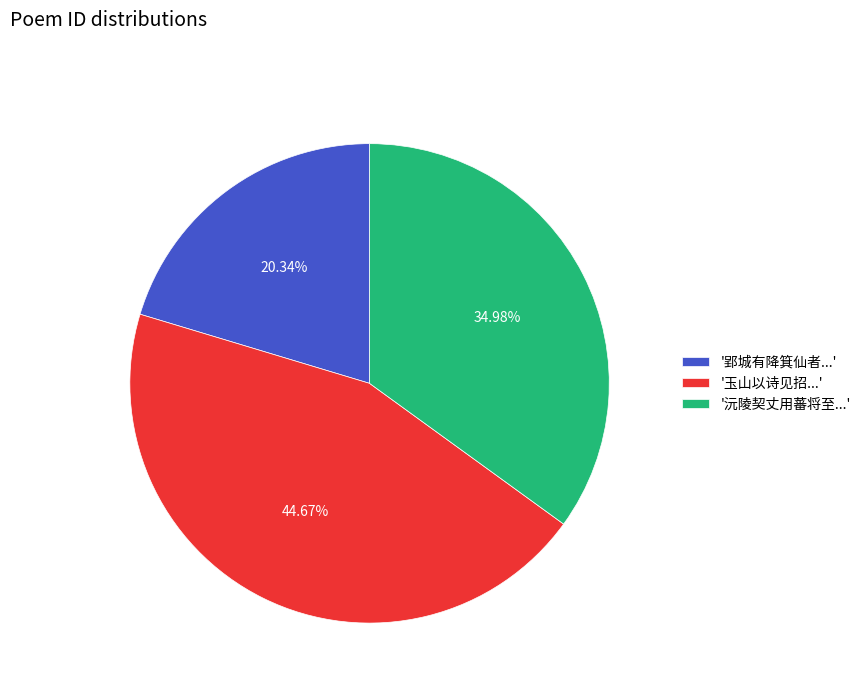

Approximately how many times larger is the value at '玉山以诗见招...' compared to '郢城有降箕仙者...'?

2.2